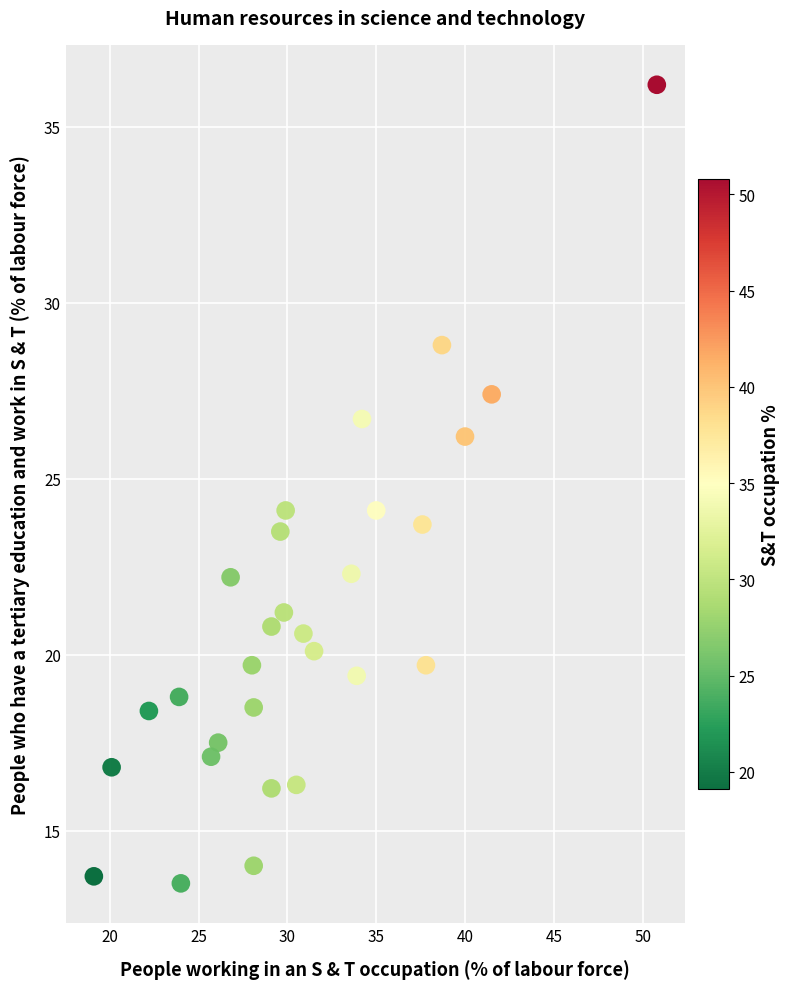

What is the range of Y values (max minus min)?

22.7